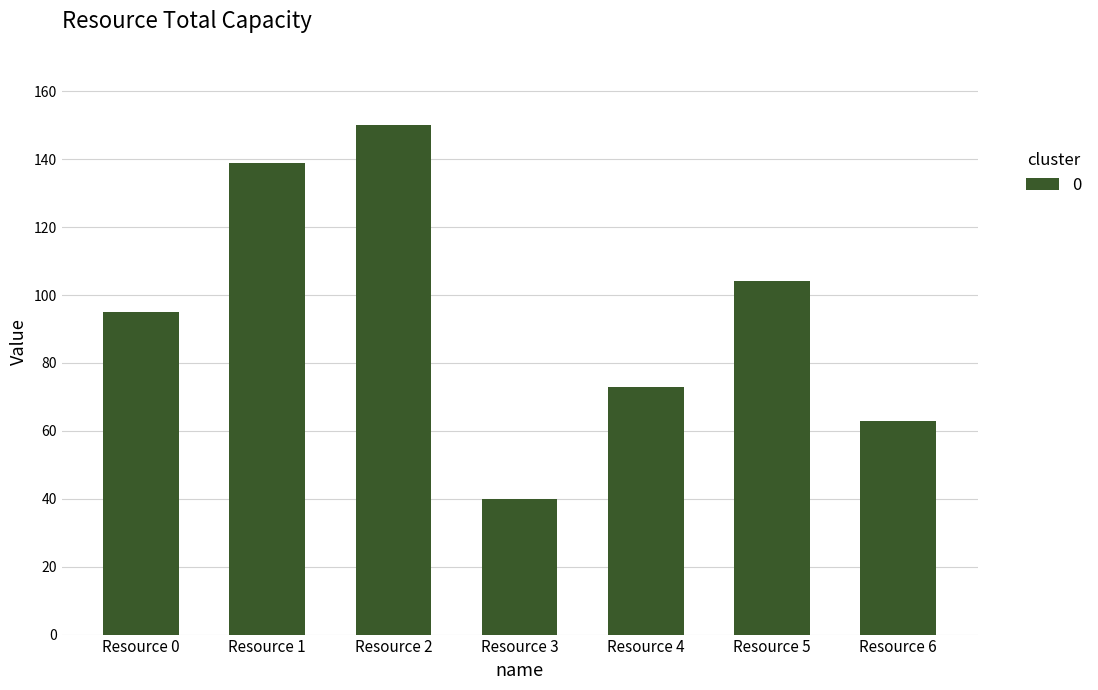

What value does the data have at Resource 6, to the nearest 5?

65